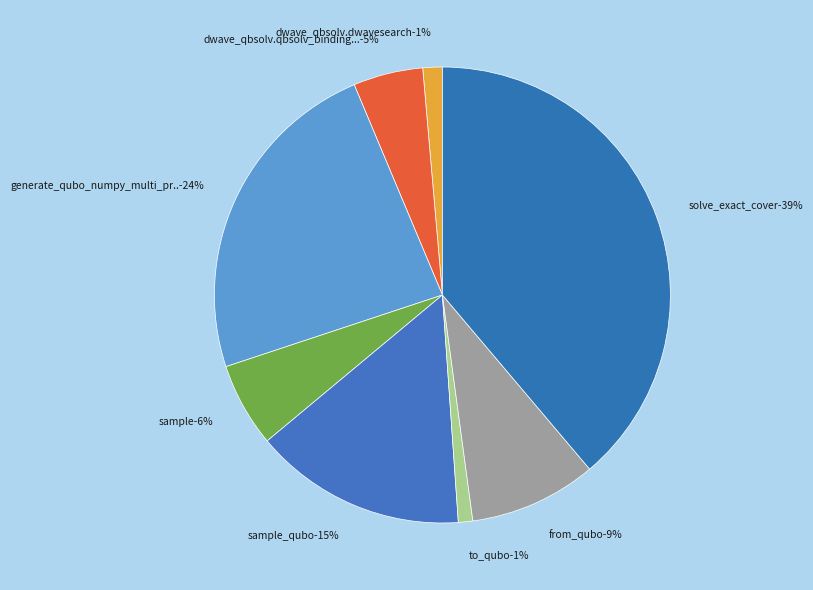

What percentage is the dwave_qbsolv.dwavesearch slice, to the nearest percent?

1%